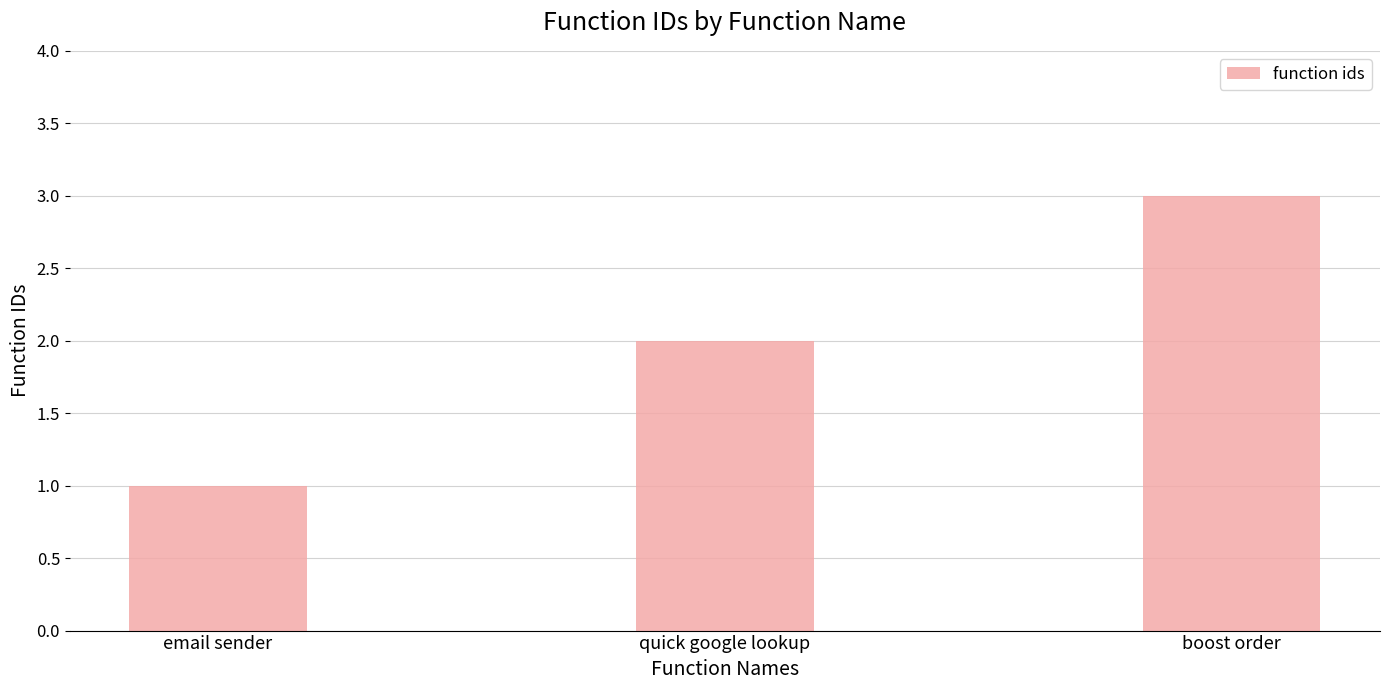

Rank the categories by value from lowest to highest.

email sender, quick google lookup, boost order